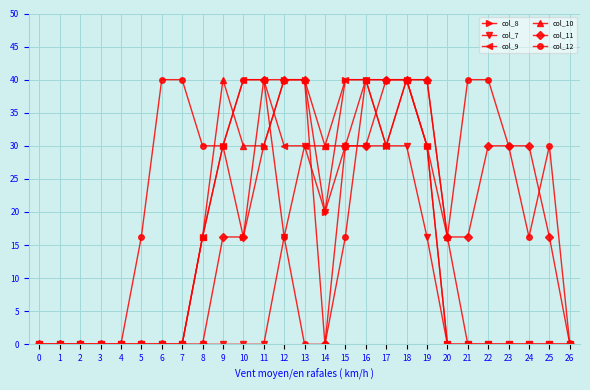

Count the number of categories in the chart.

27